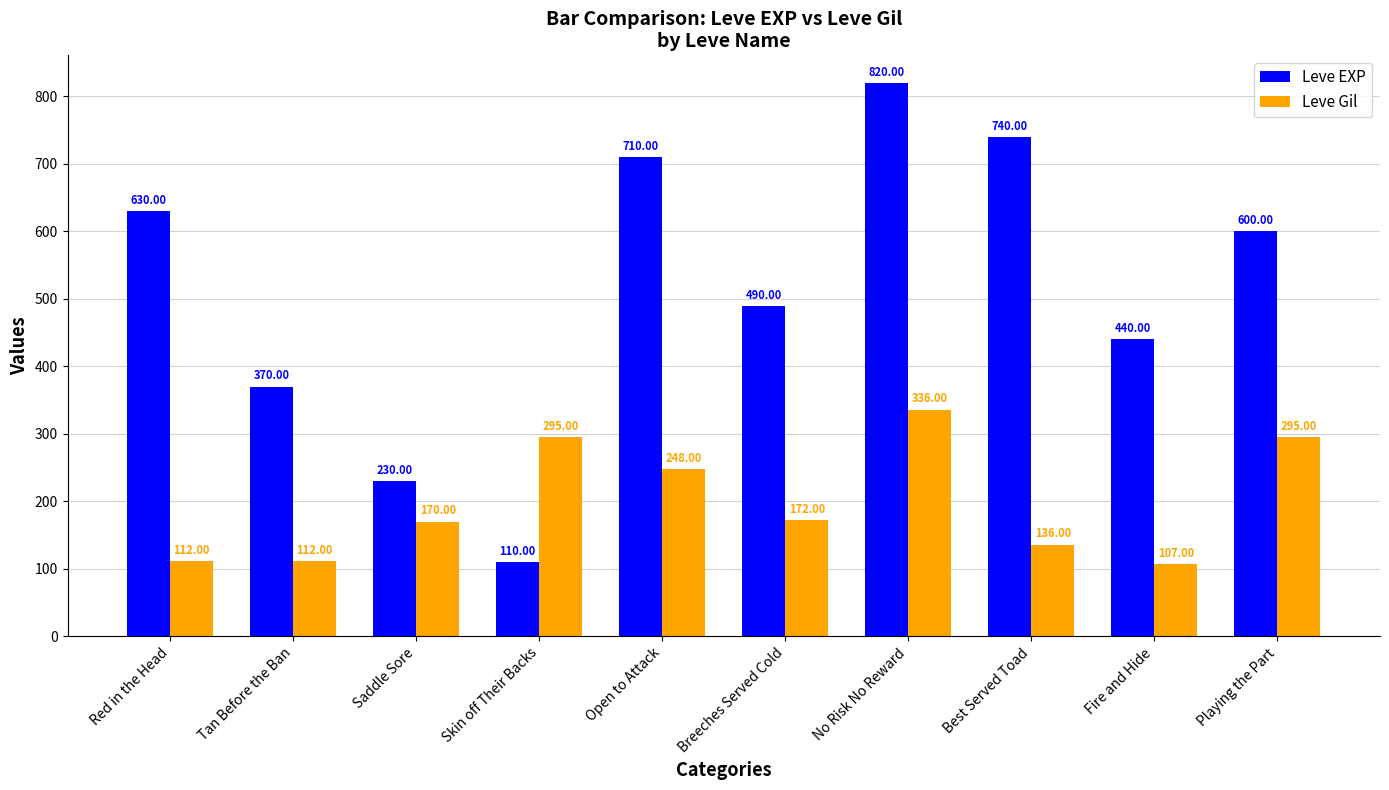

Which series changed the most between Saddle Sore and No Risk No Reward?

Leve EXP